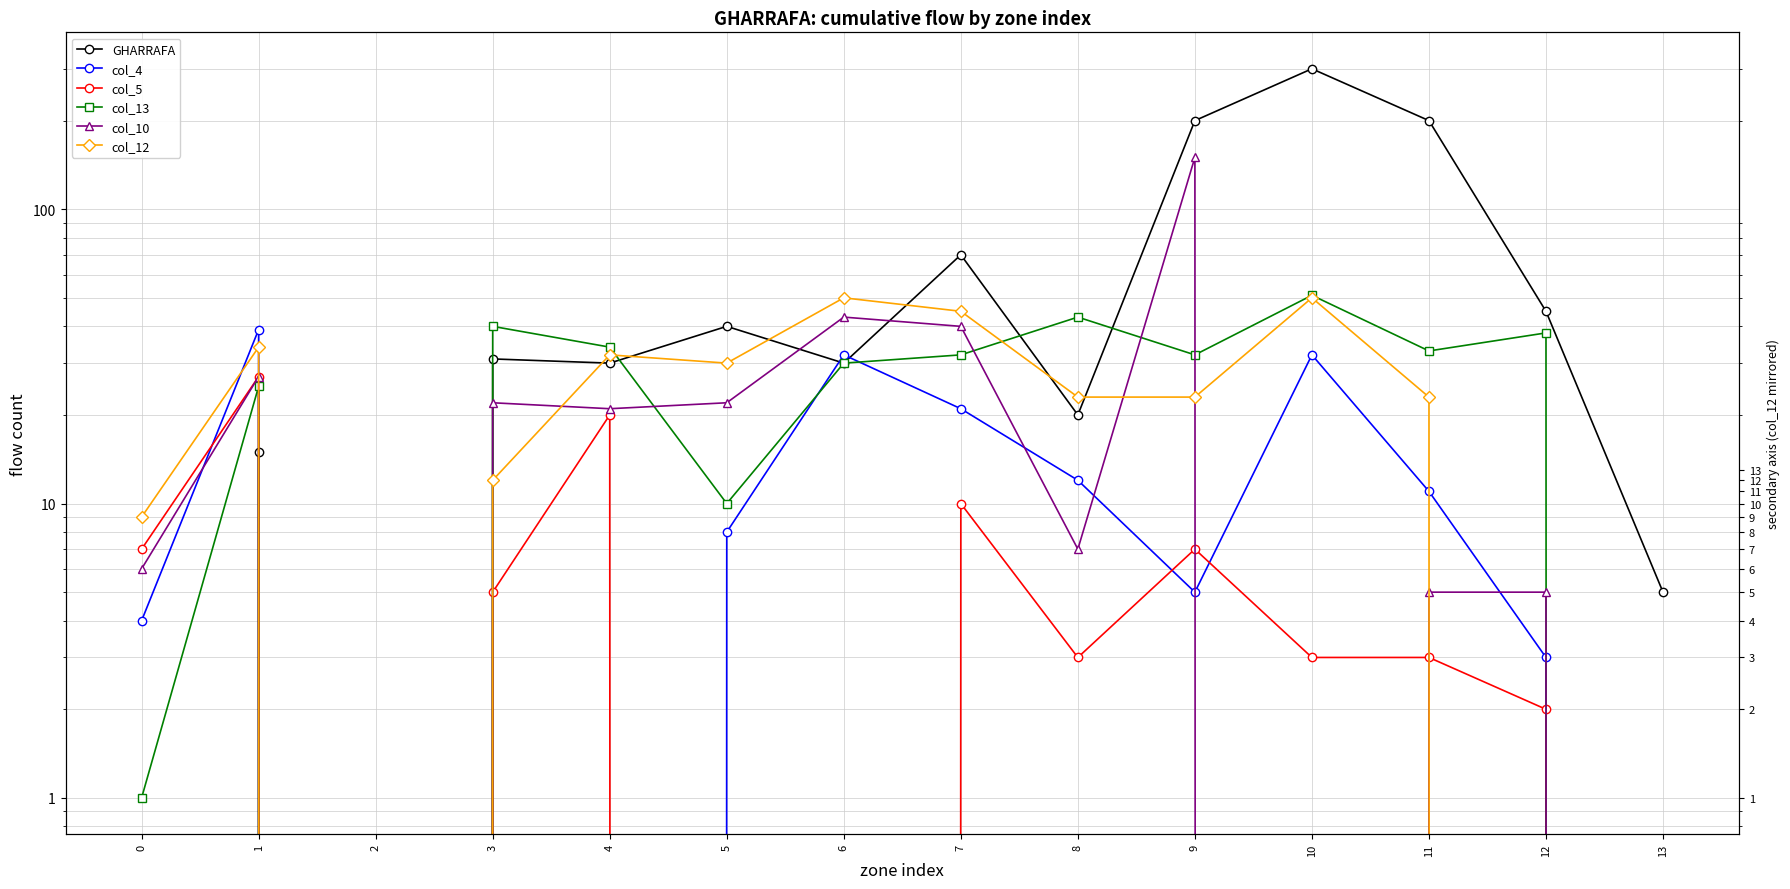

True or false: col_5 and col_13 cross at least once.

False